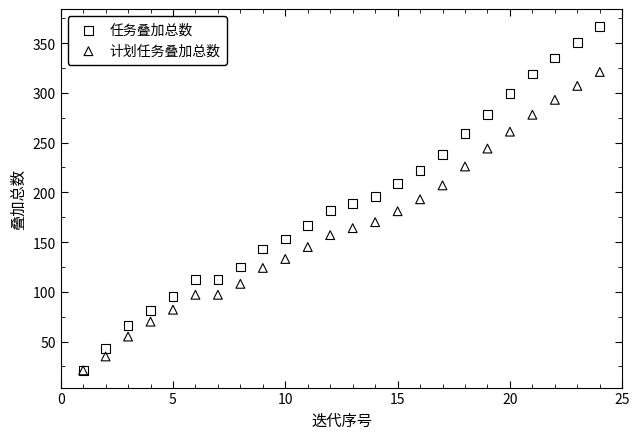

Which series reaches the maximum Y coordinate?

任务叠加总数